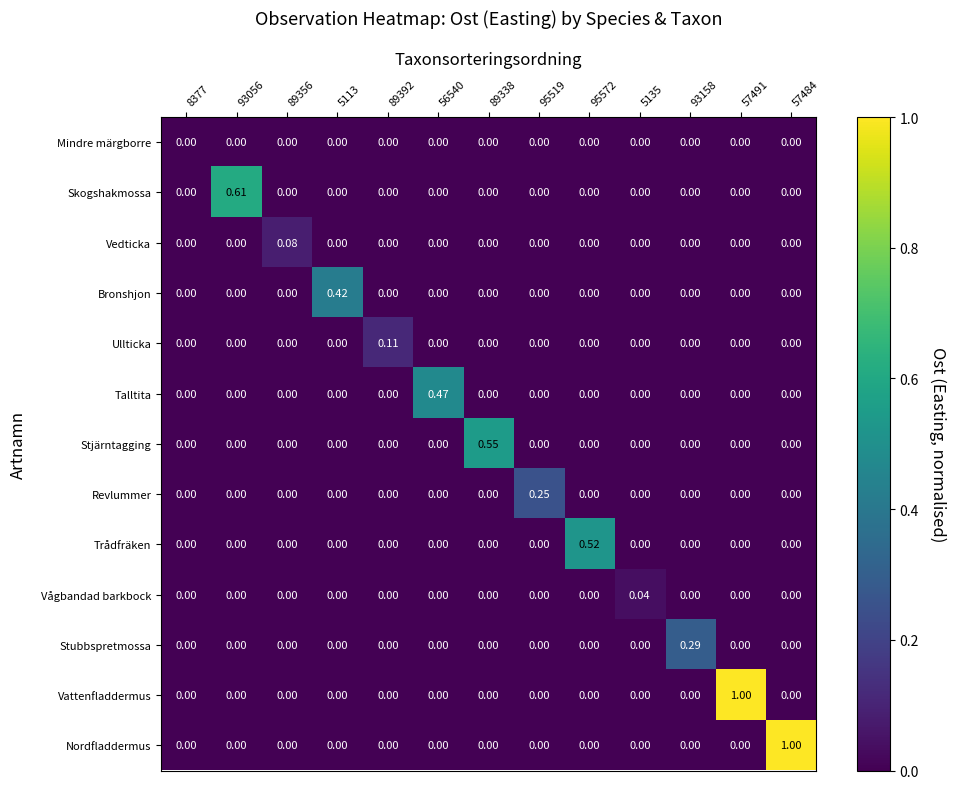

Rank the series at 93158 from lowest to highest value.

Mindre märgborre, Skogshakmossa, Vedticka, Bronshjon, Ullticka, Talltita, Stjärntagging, Revlummer, Trådfräken, Vågbandad barkbock, Vattenfladdermus, Nordfladdermus, Stubbspretmossa